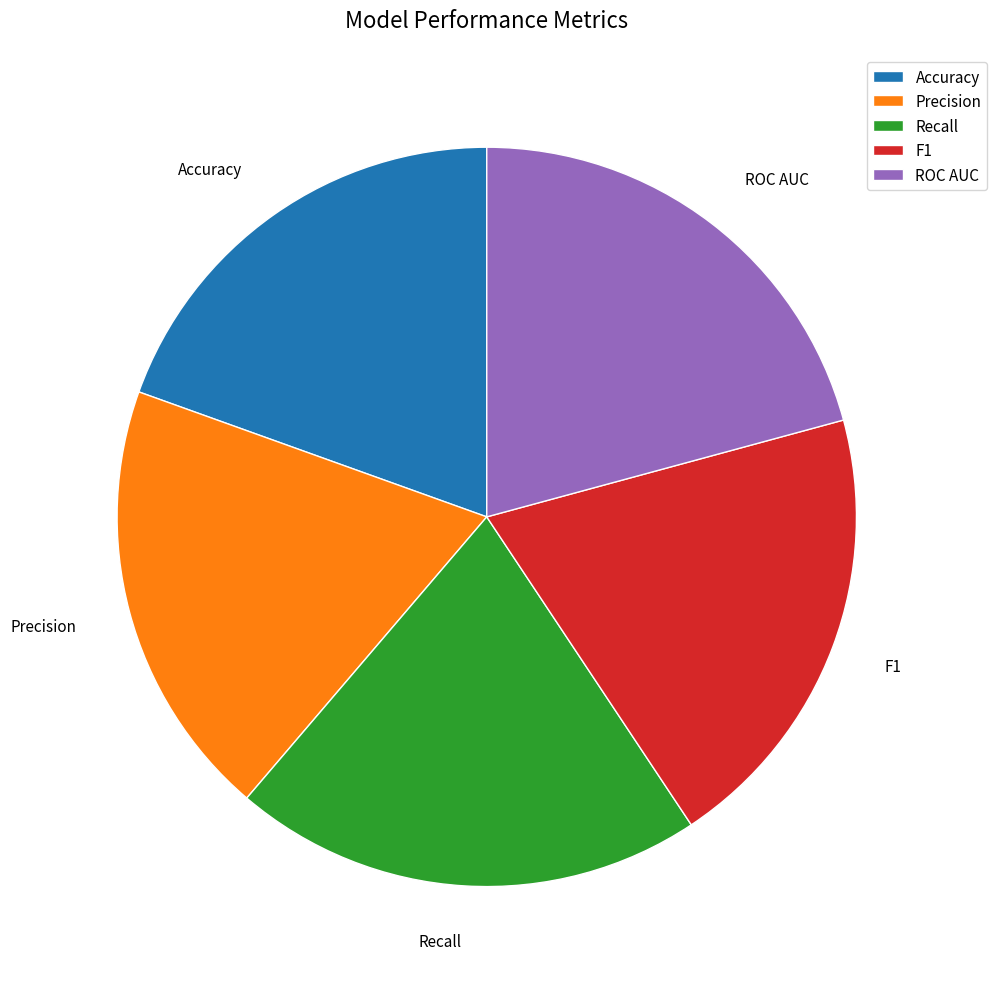

Is F1 the majority of the pie?

No